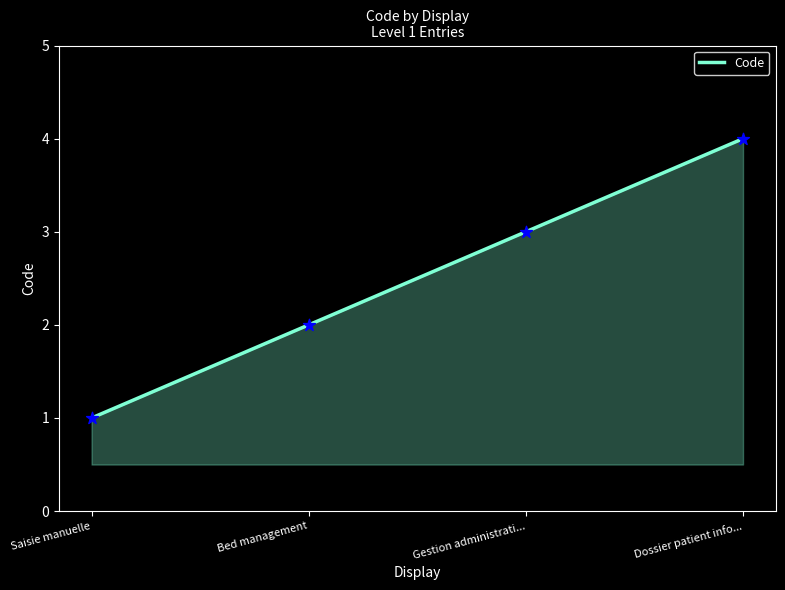

Which has a higher value, Gestion administrati... or Bed management?

Gestion administrati...